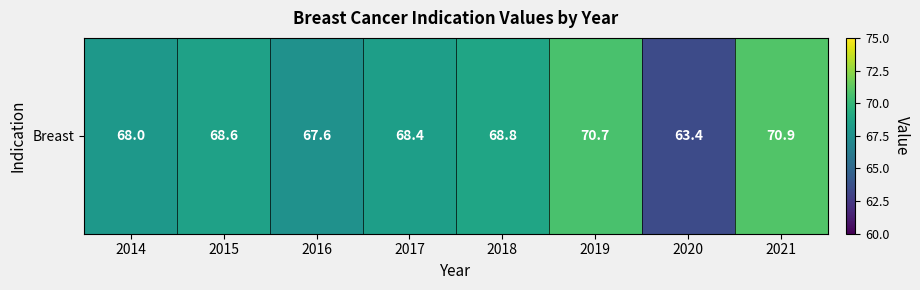

At which category does the chart reach its minimum across all series?

2020